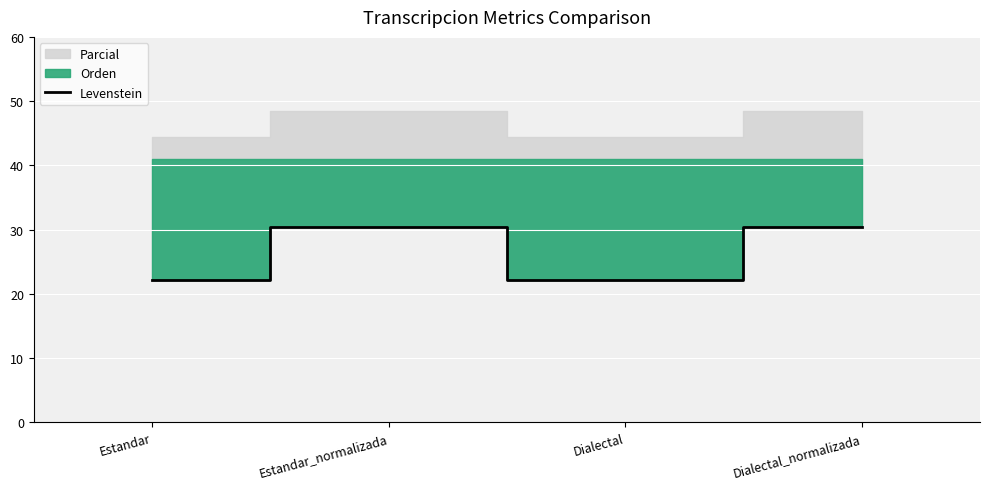

Which has a higher value, Estandar or Dialectal?

Estandar